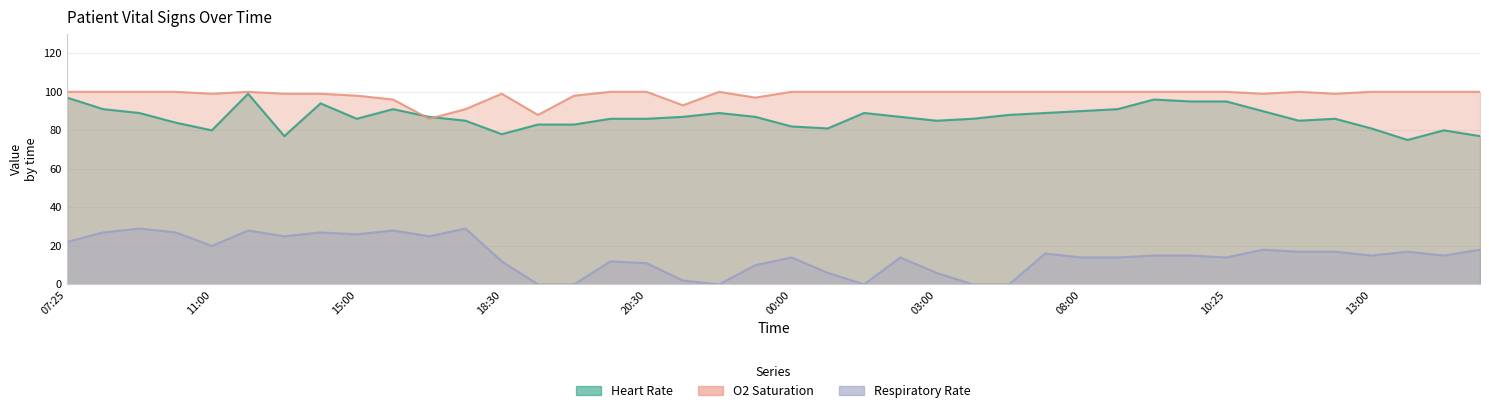

What is the average value of the O2 Saturation series?

99